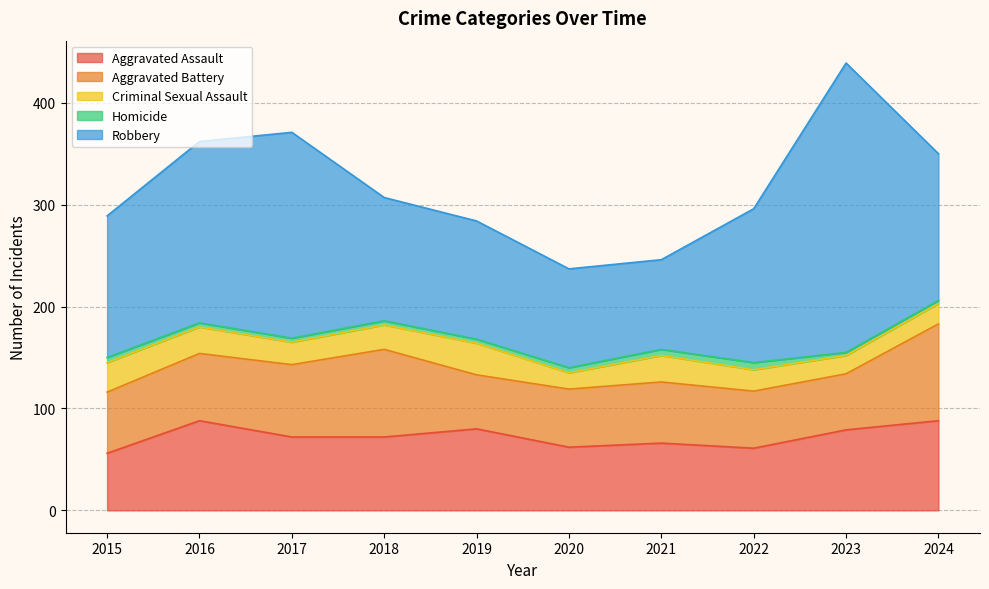

Is it true that Aggravated Battery equals 27 at 2023?

False